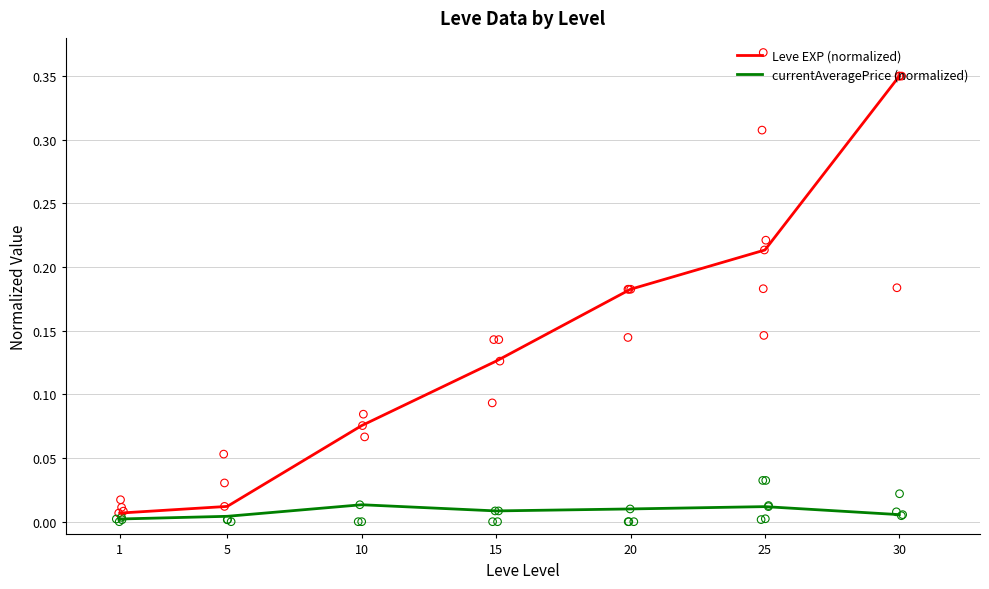

Which series has the largest total across all categories?

Leve EXP (normalized)